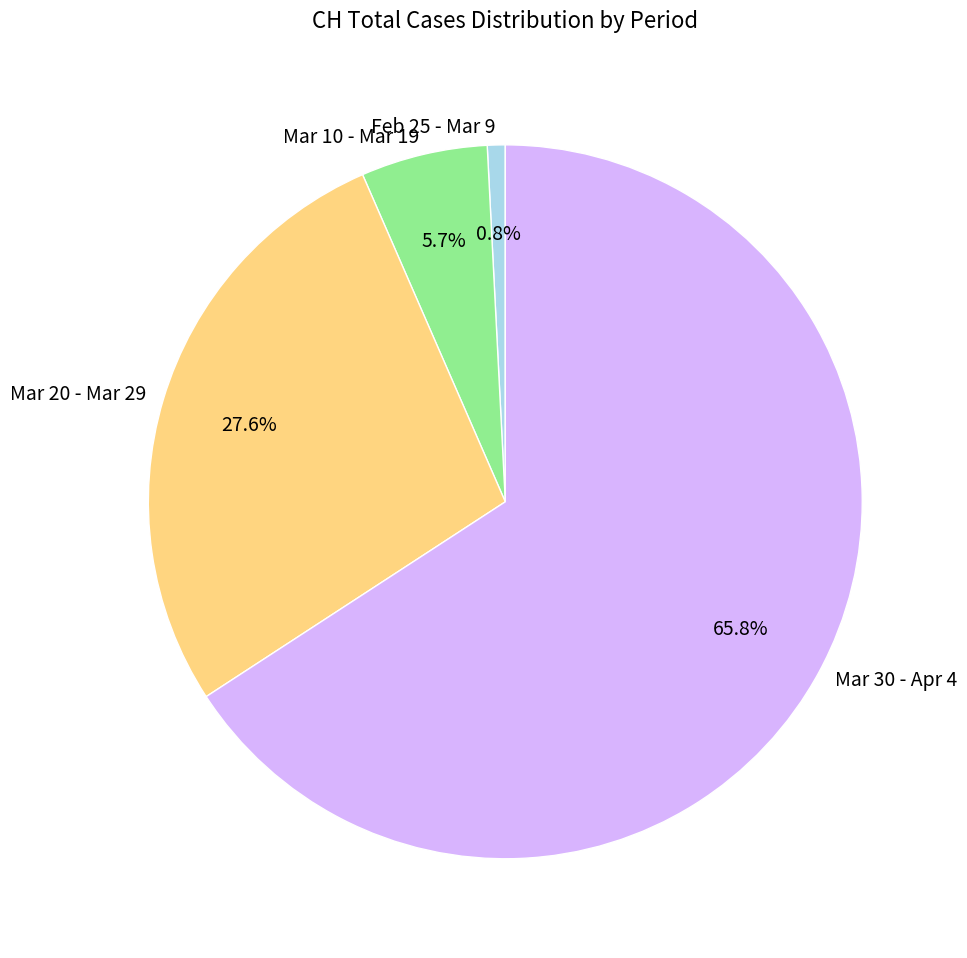

Is there any slice that represents more than half of the pie?

Yes